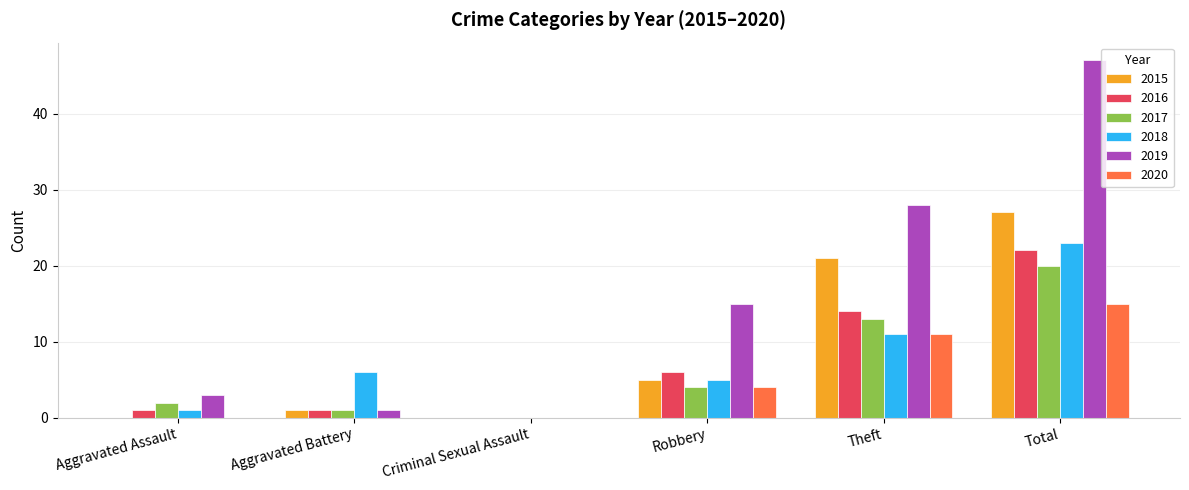

Which category has the highest value in the 2019 series?

Total